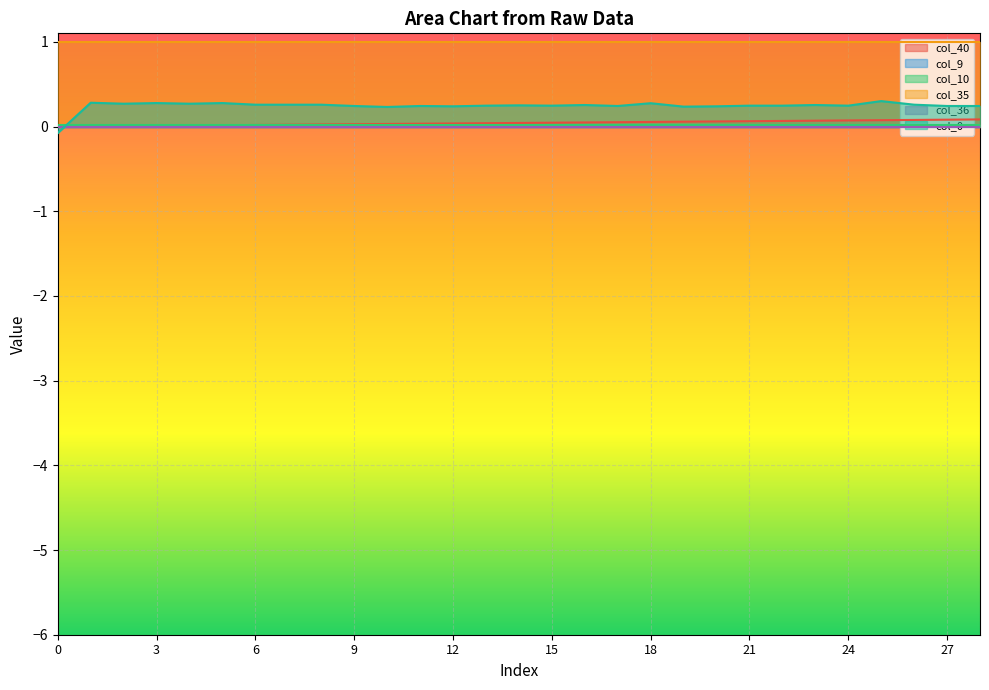

How many lines are shown in the chart?

6